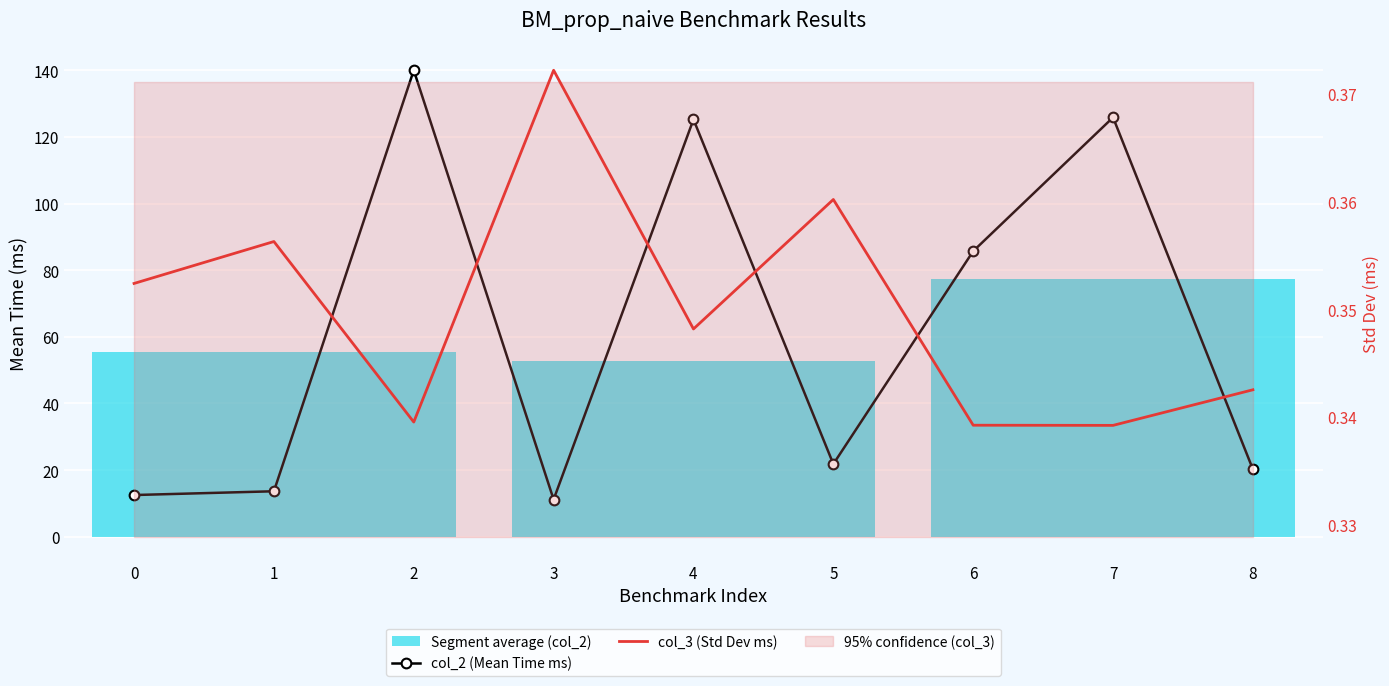

In col_3 (Std Dev ms), how many points are higher than both neighbors (excluding endpoints)?

3